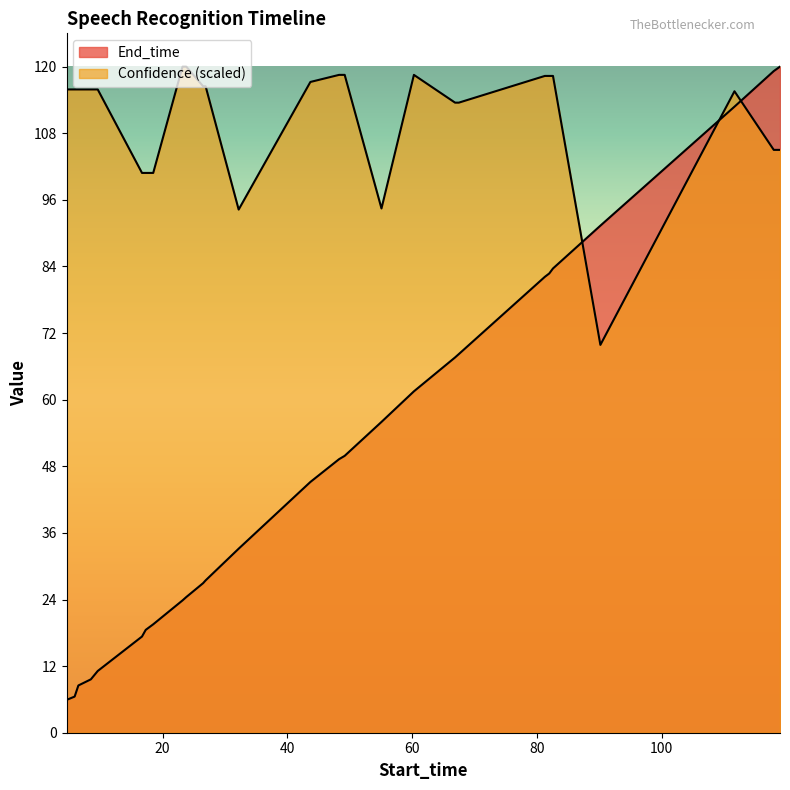

At which label does Confidence reach its peak?

23.2